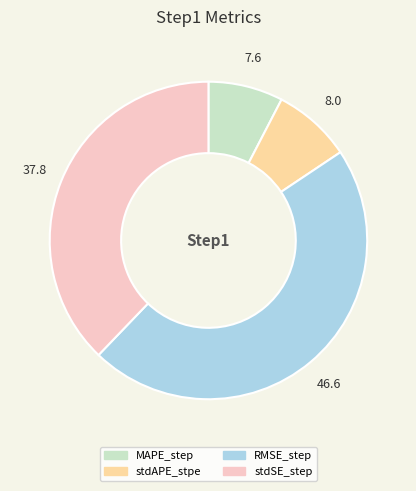

What is the largest slice in the pie chart?

RMSE_step